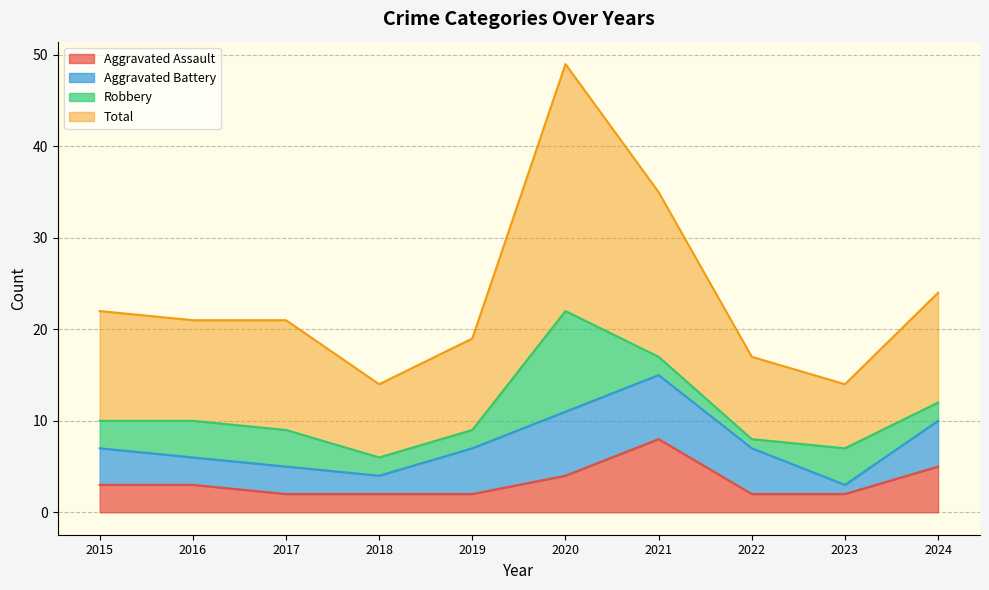

The Aggravated Assault series shows 1 at 2019. True or false?

False